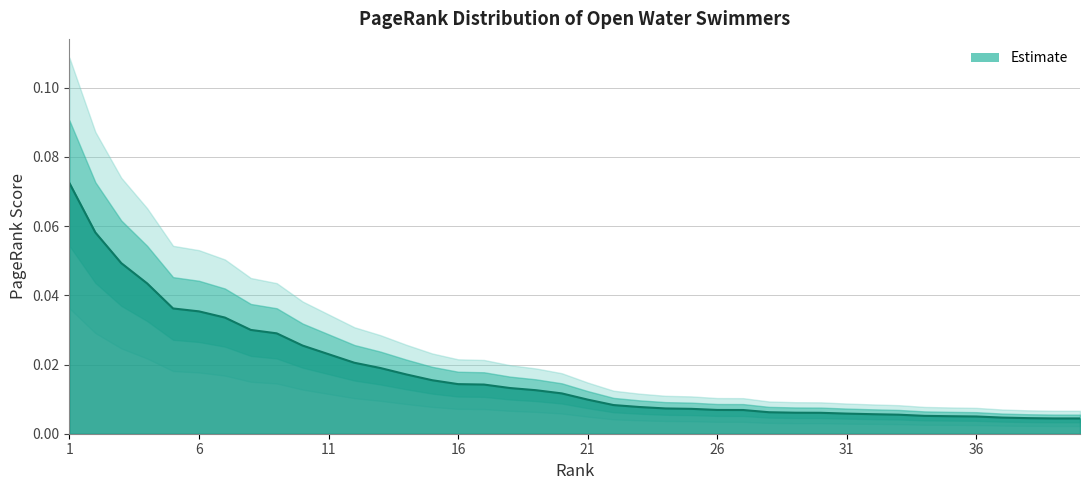

What is the change in value from 2 to 28?

-0.1